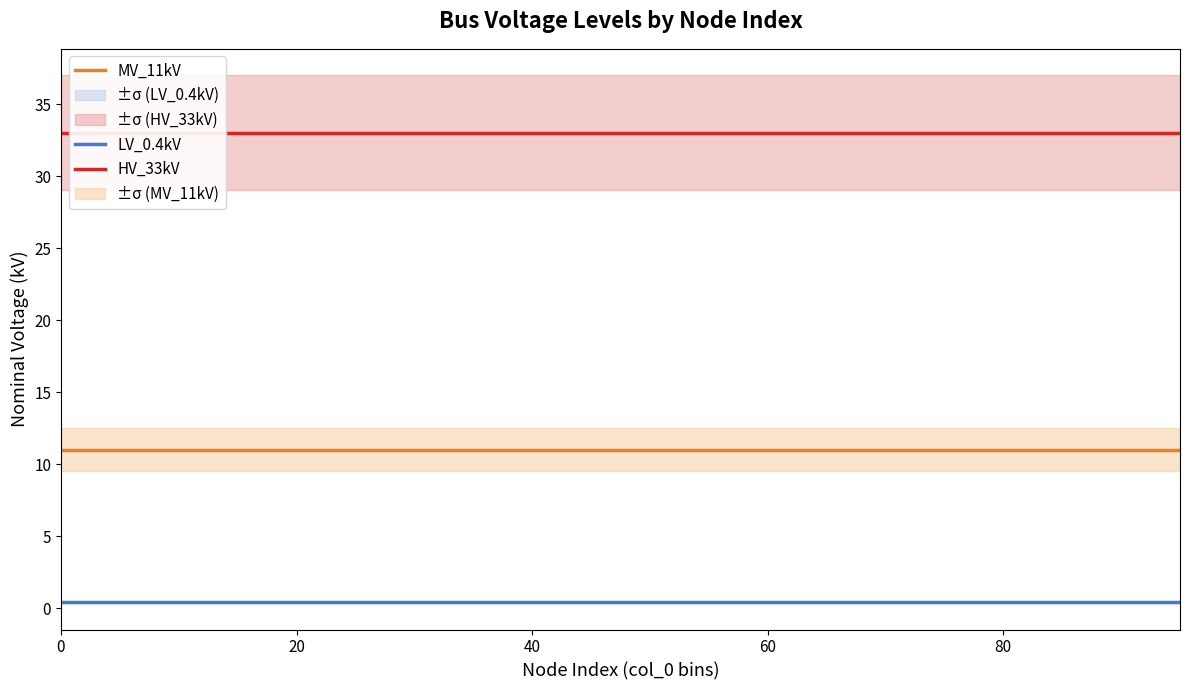

The MV_11kV series shows 2.6 at 80. True or false?

False